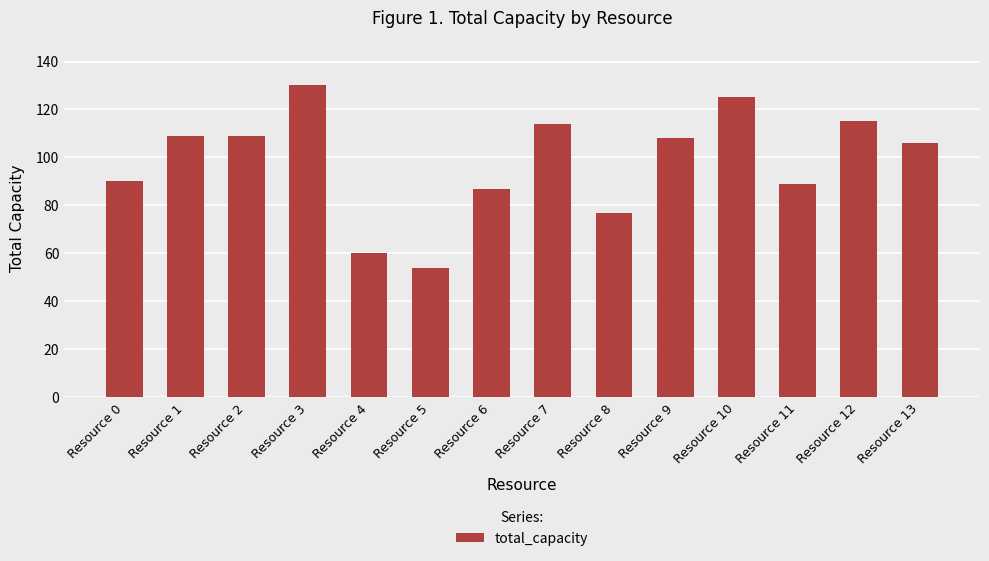

How many bars are there in total?

14